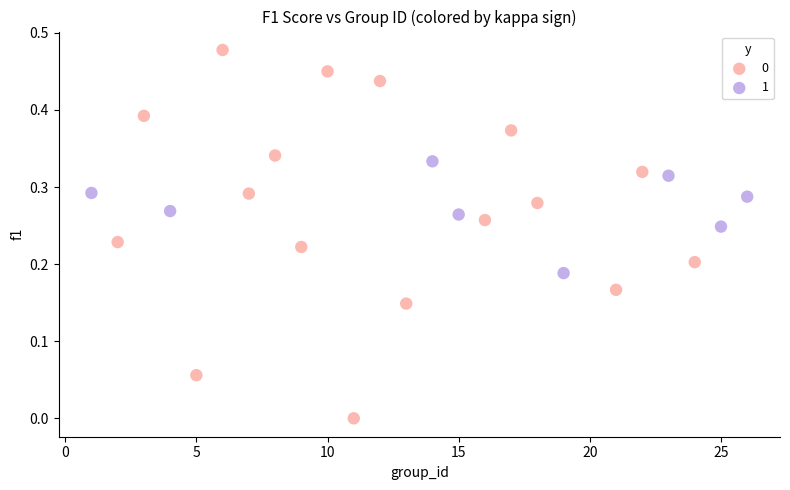

Which series reaches the maximum Y coordinate?

0